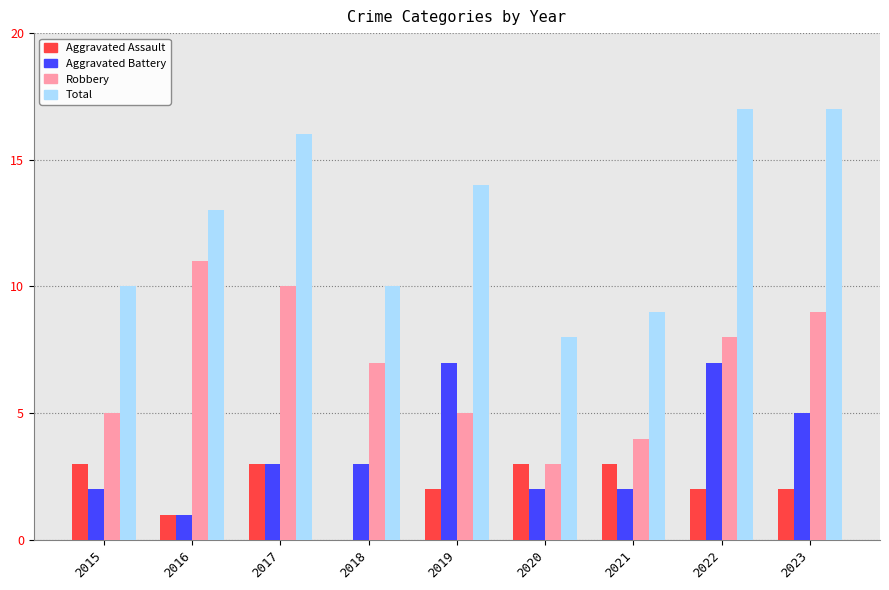

Which series has the largest total across all categories?

Total